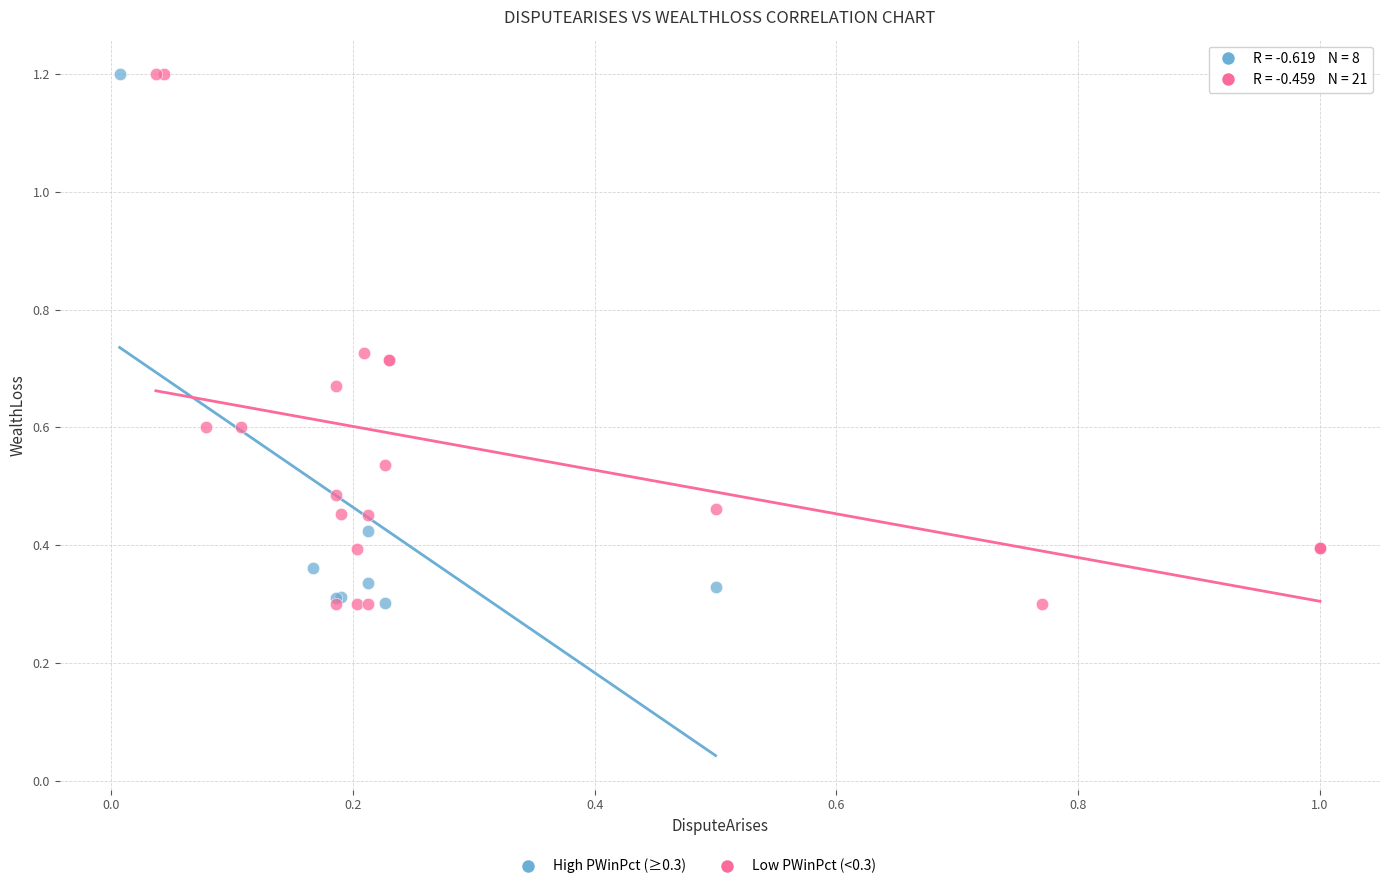

Which series has the widest spread of Y values?

Low PWinPct (<0.3)